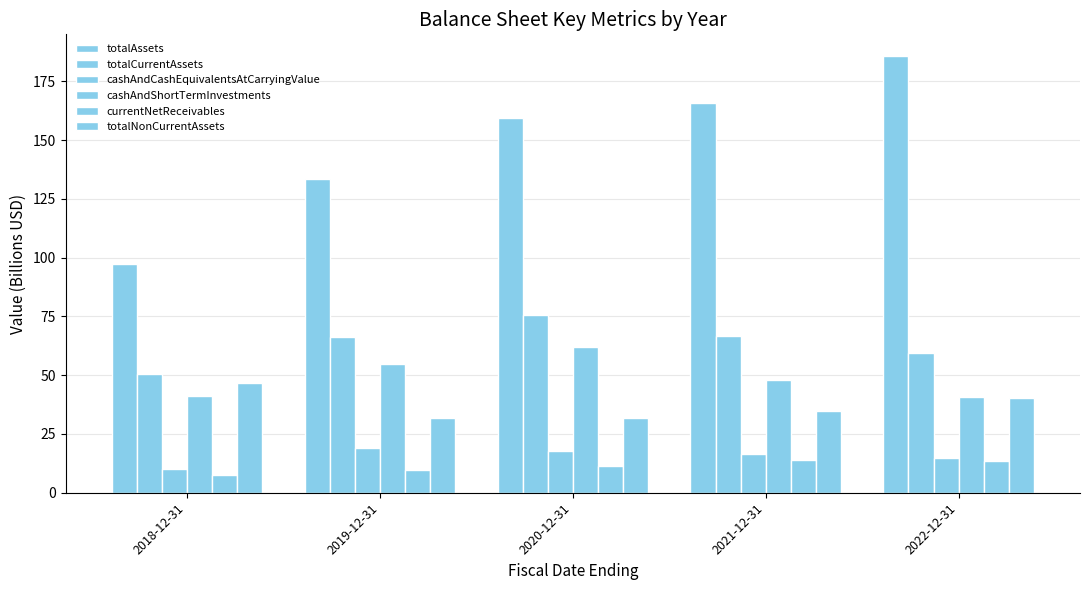

What is the value of the currentNetReceivables bar at the 5th from the left?

13.5